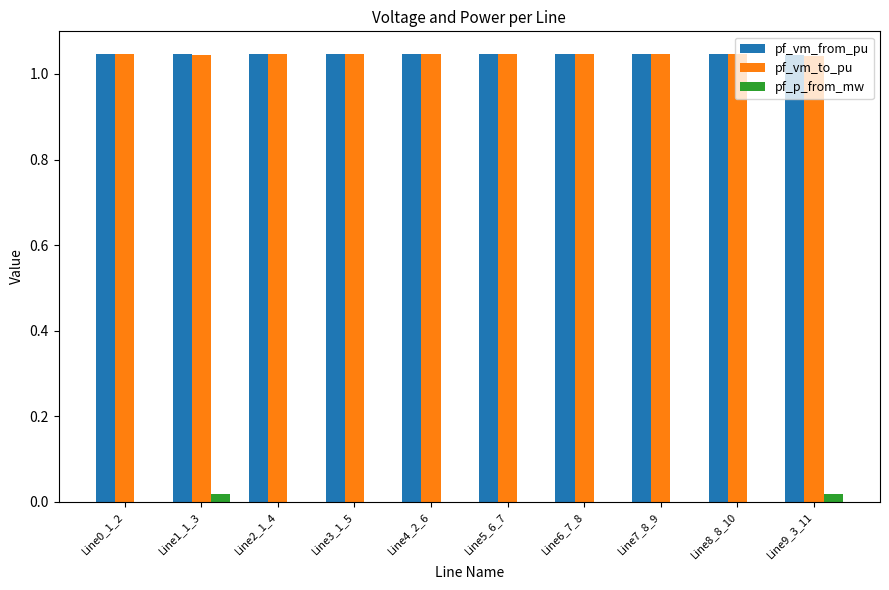

What is the total value across all series at Line8_8_10?

2.1